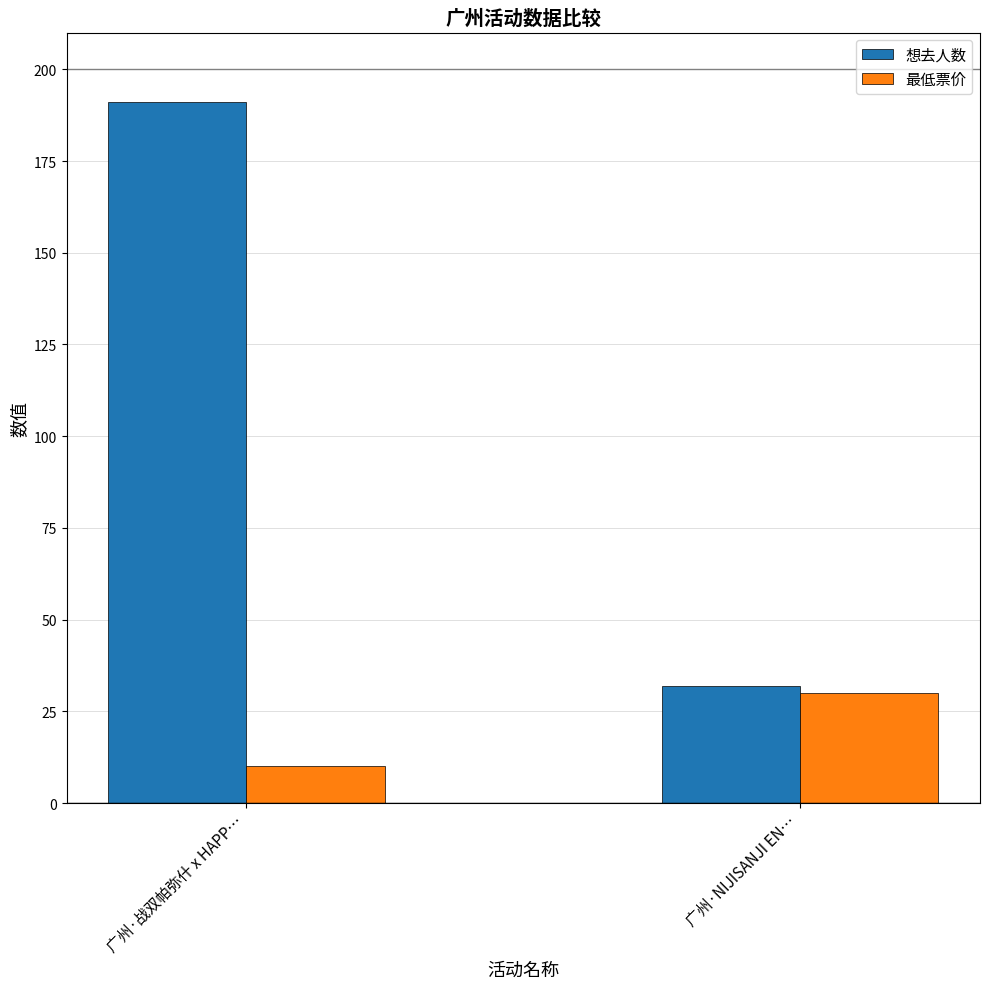

What is the difference between the maximum and minimum values in the 想去人数 series?

159